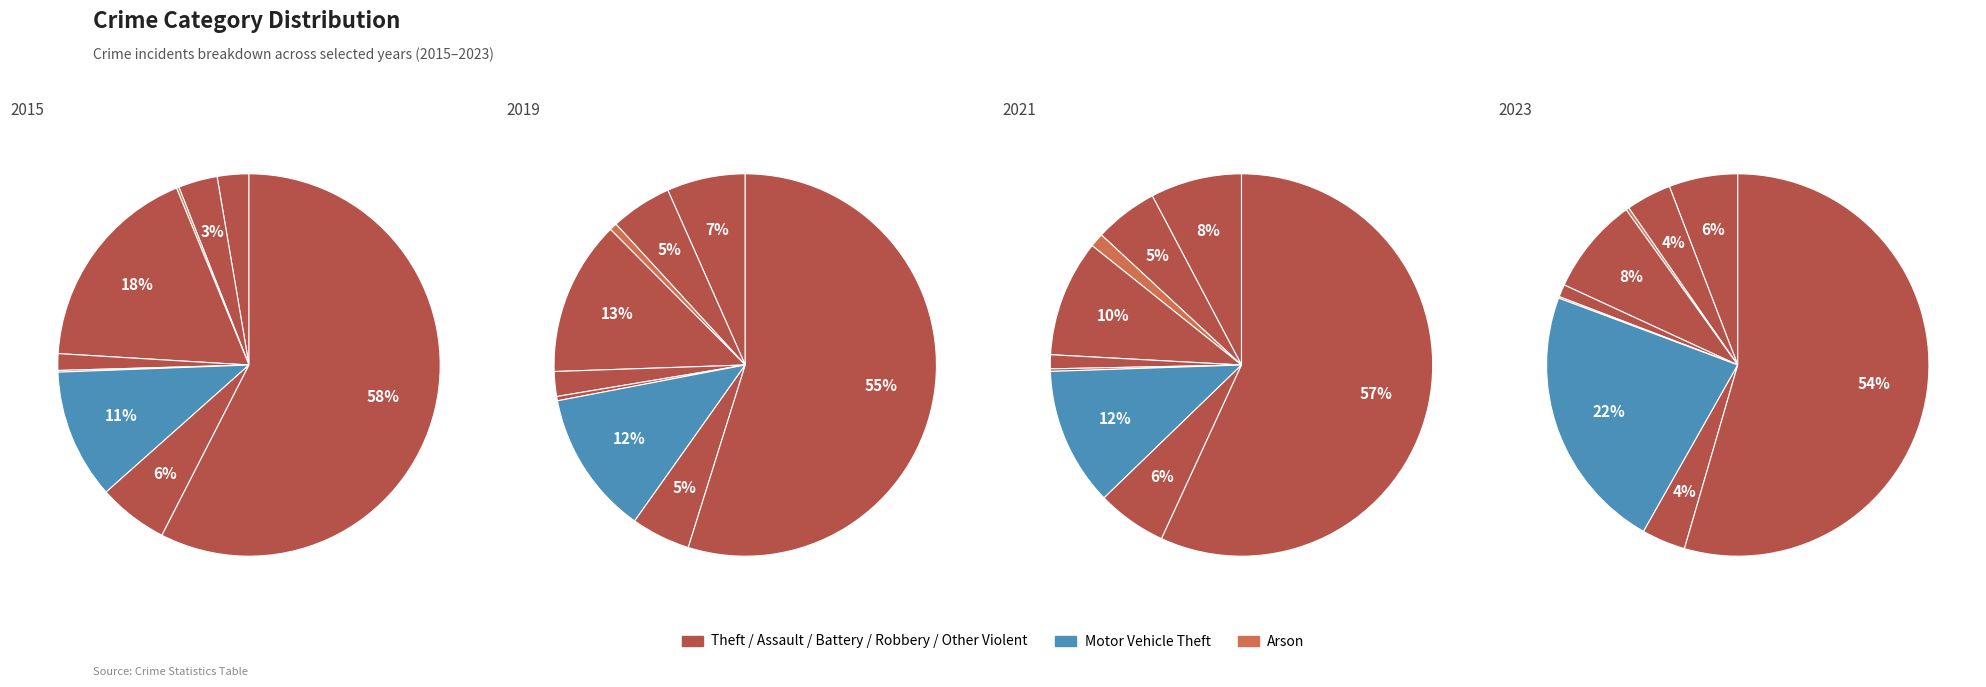

Is it true that Theft is 55% of the pie?

True